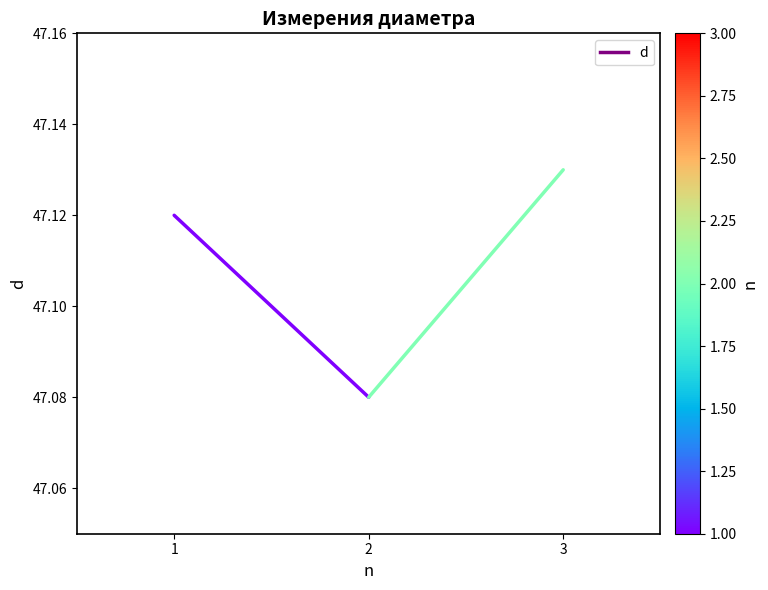

What value does the d (segment 1) series have at 2?

47.1